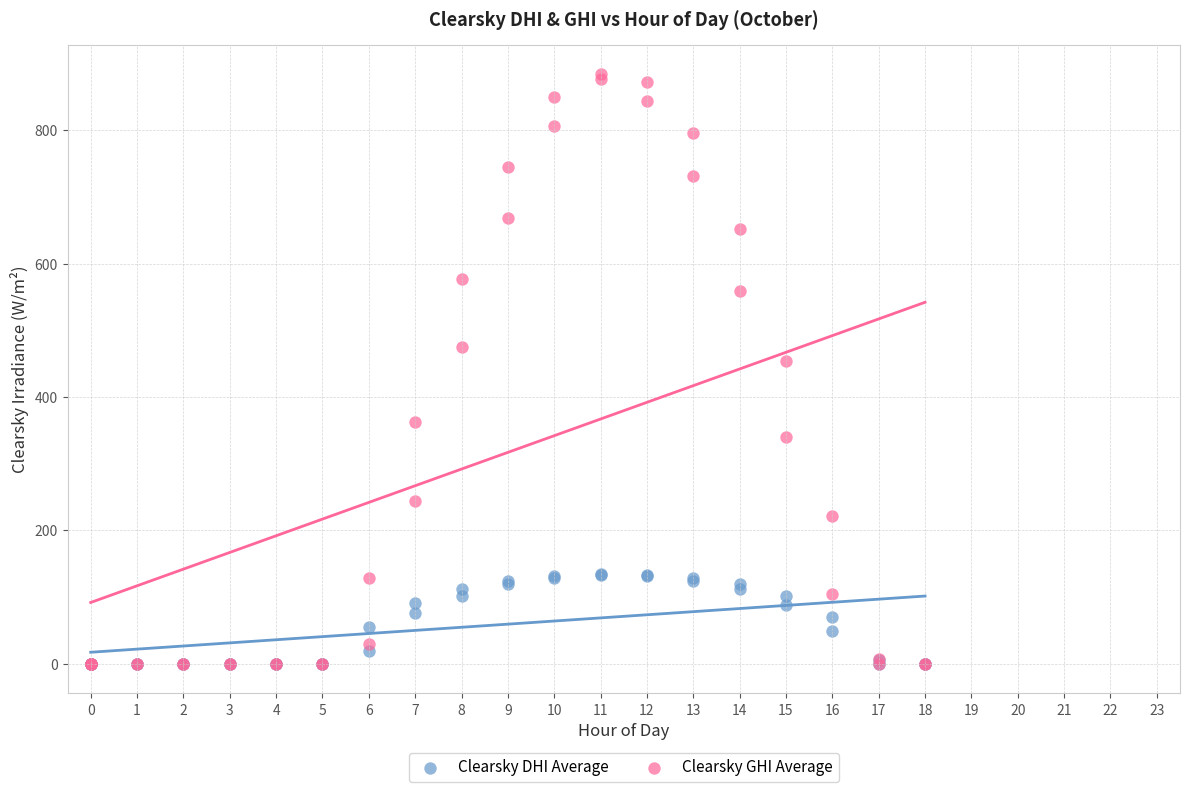

Across all series, what Y value is closest to 441?

453.7